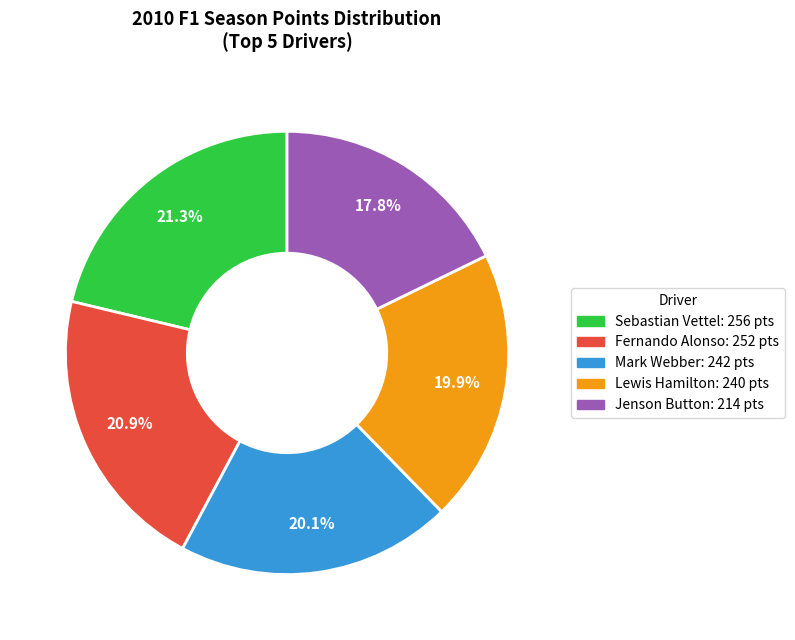

To the nearest percent, what portion does Mark Webber represent?

20%